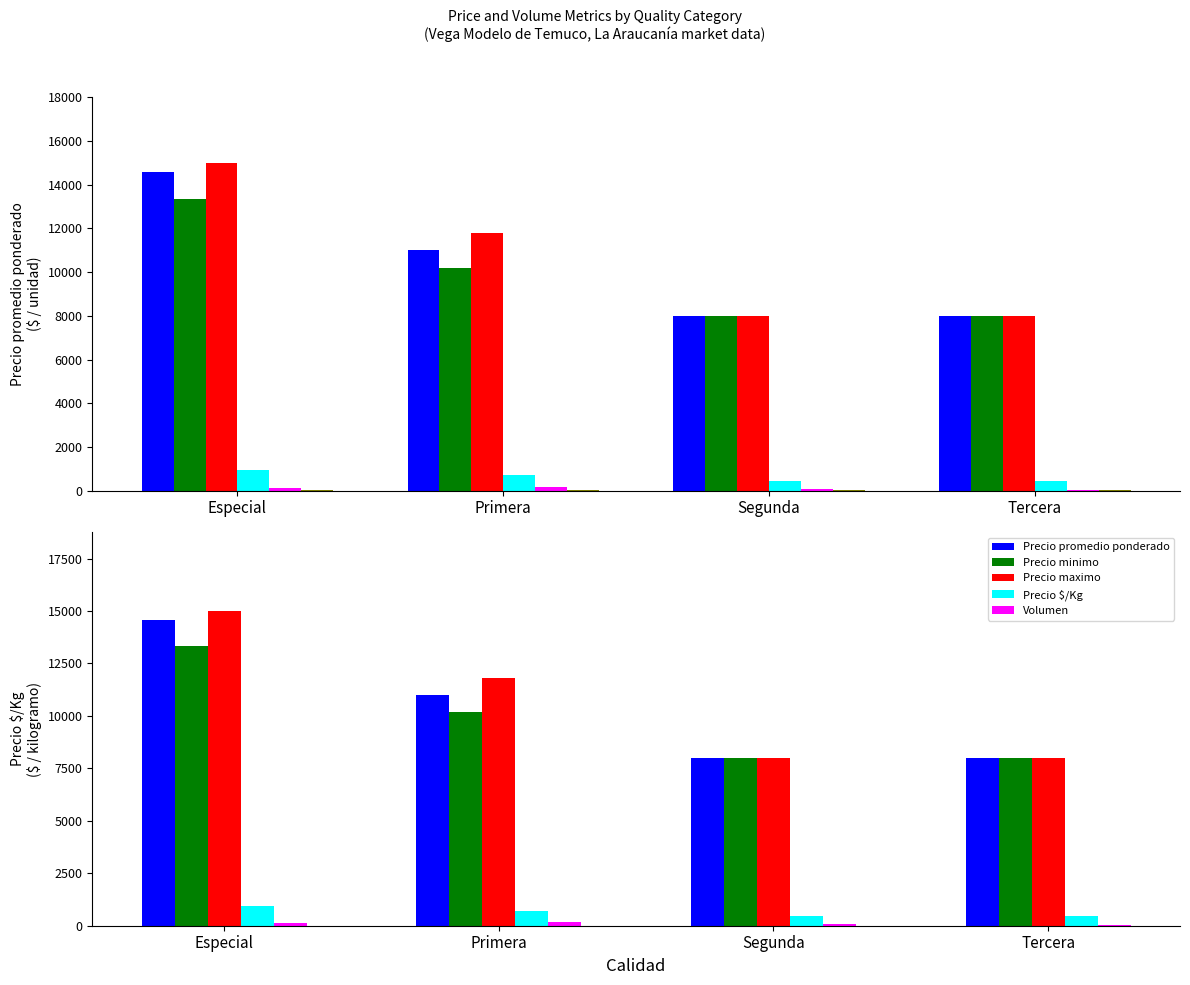

What is the difference between the Precio maximo values at Segunda and Especial?

7000